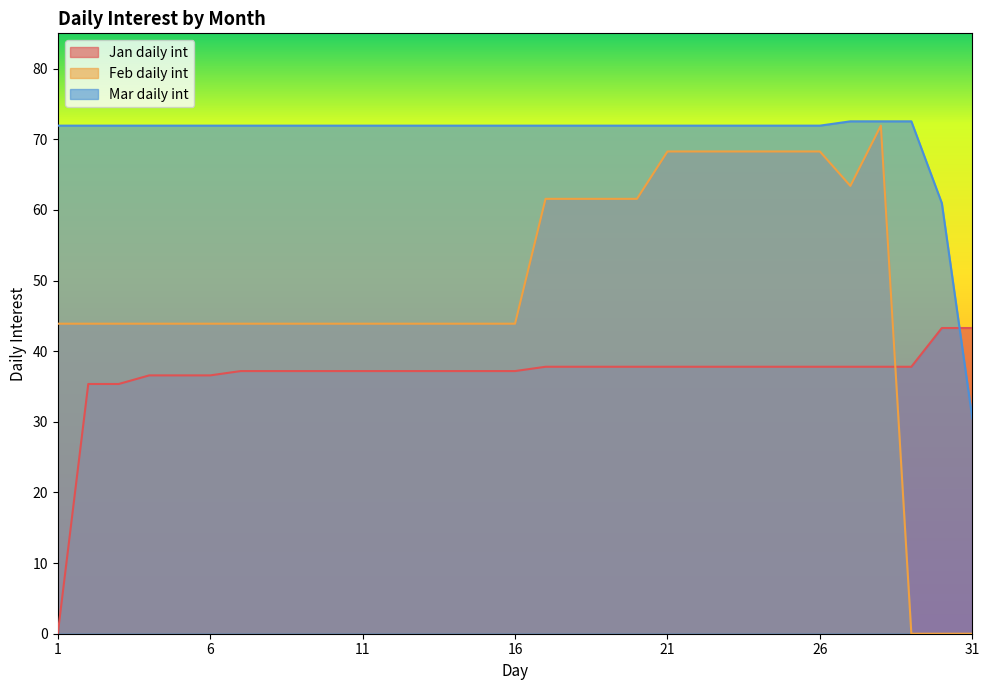

How many series are shown in this chart?

3